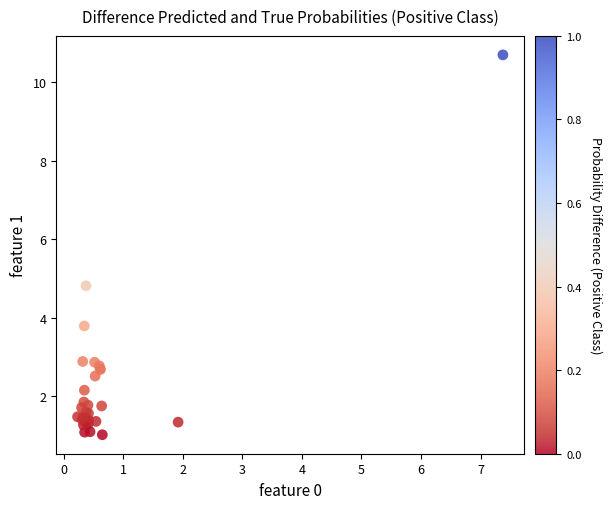

What Y value in the scatter plot is closest to 5?

4.8